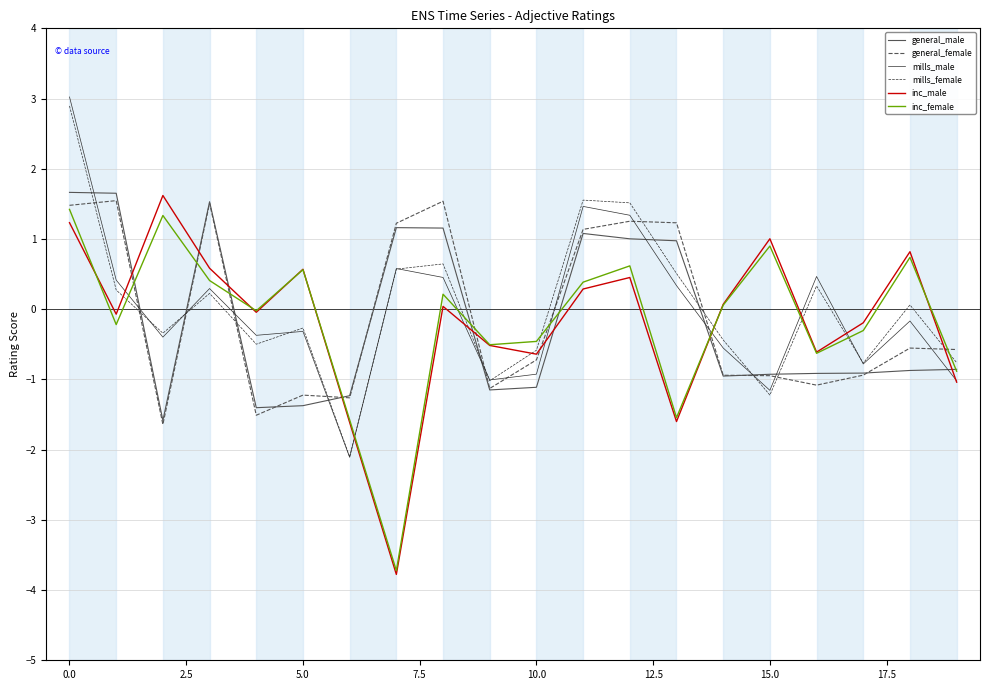

Does the chart have visible grid lines?

Yes